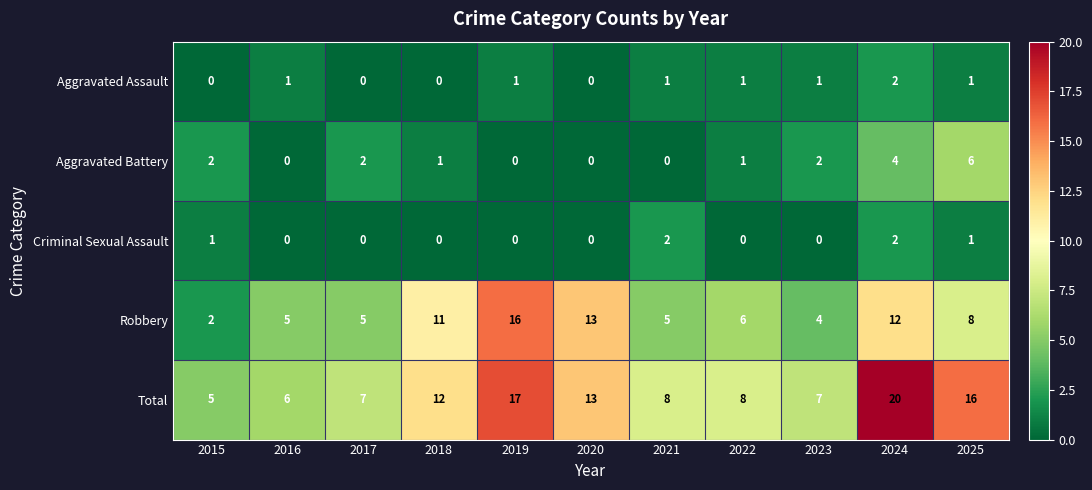

What is the spread (max minus min) of values at 2018?

12